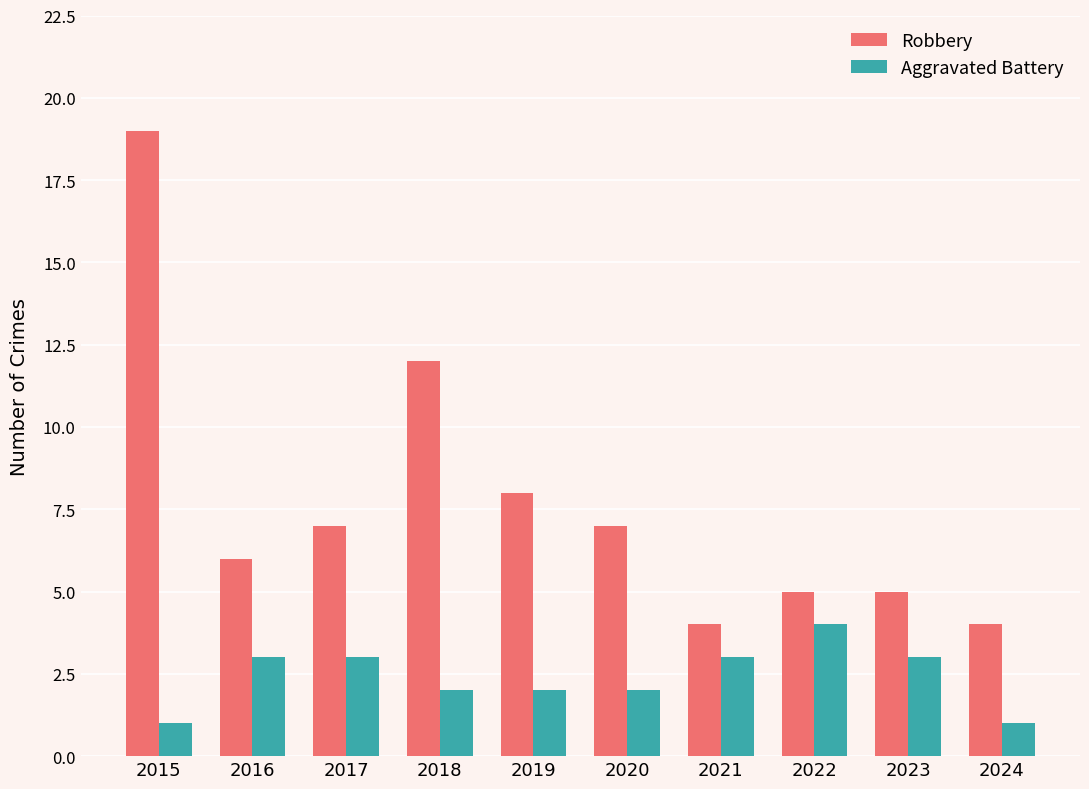

What is the smallest value displayed?

1